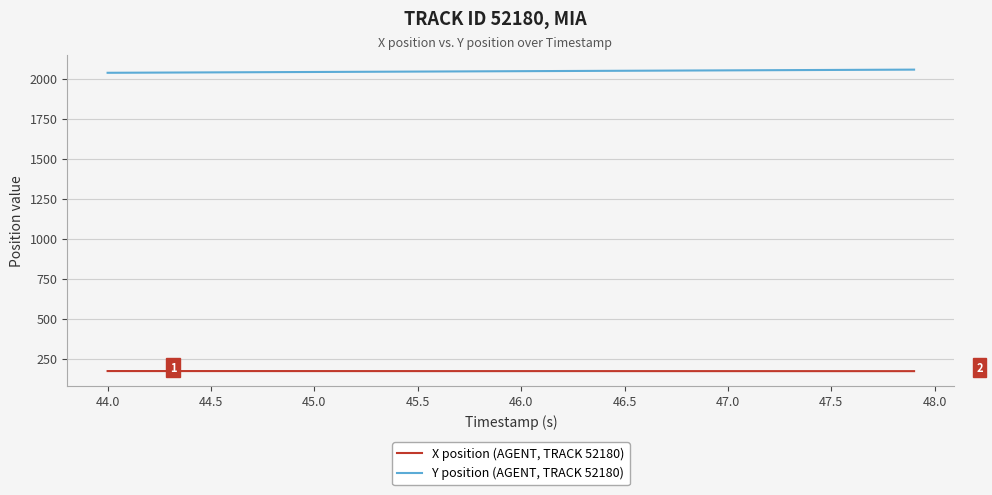

List the series in order of their peak value, lowest first.

X position (AGENT, TRACK 52180), Y position (AGENT, TRACK 52180)